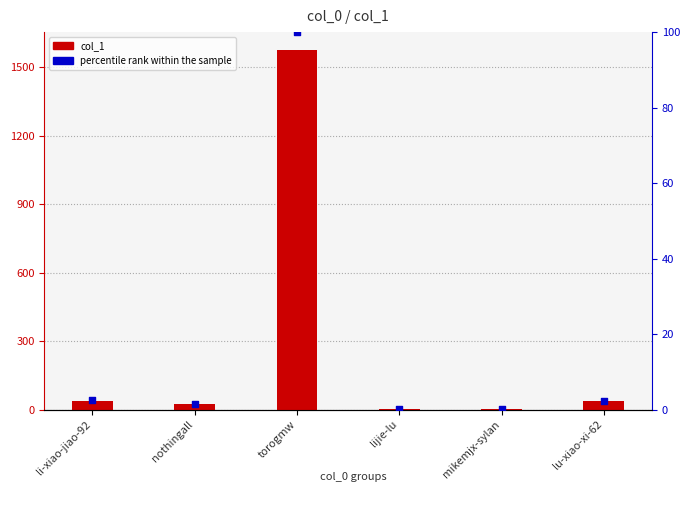

Which series has the widest spread of Y values?

col_1